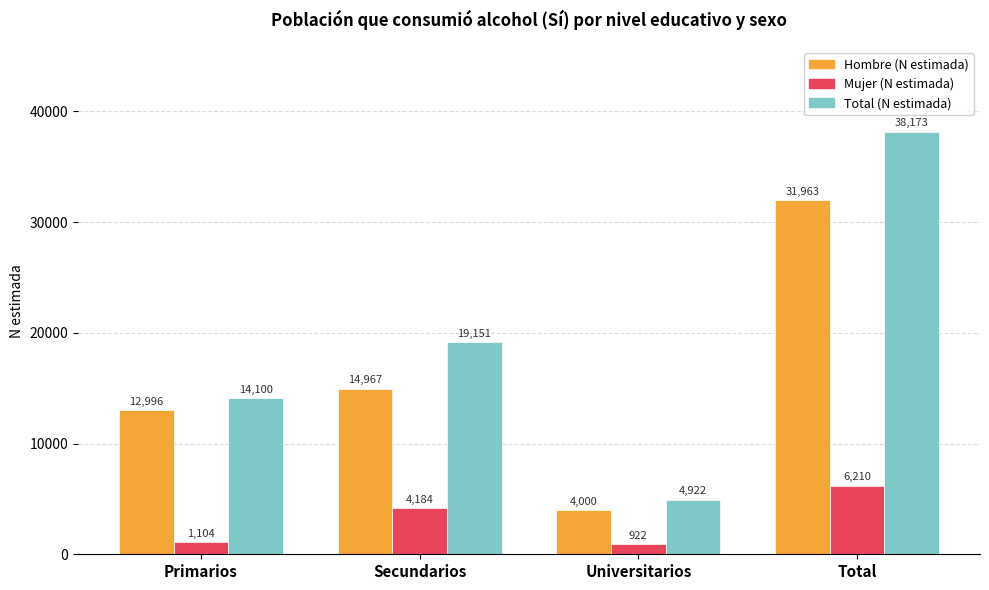

What is the difference between the highest and lowest values at Universitarios?

4000